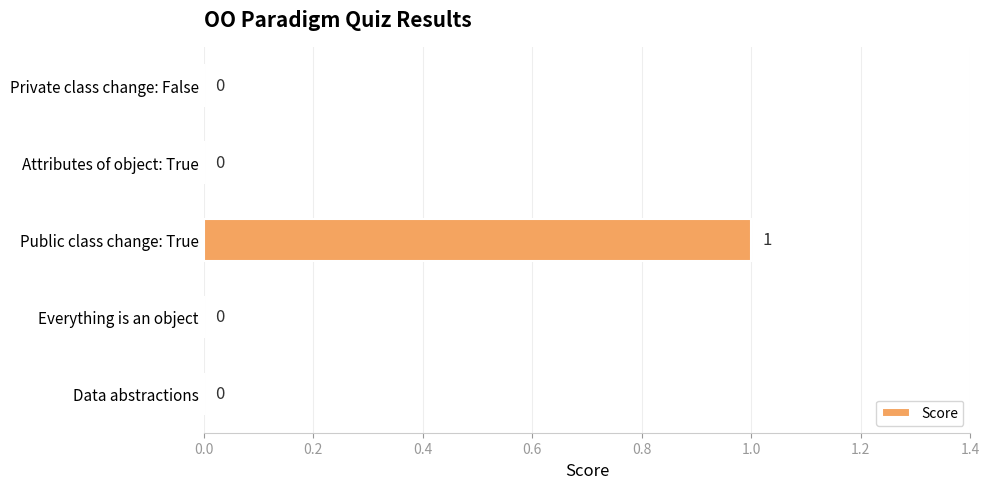

How many values are between 0 and 1?

5